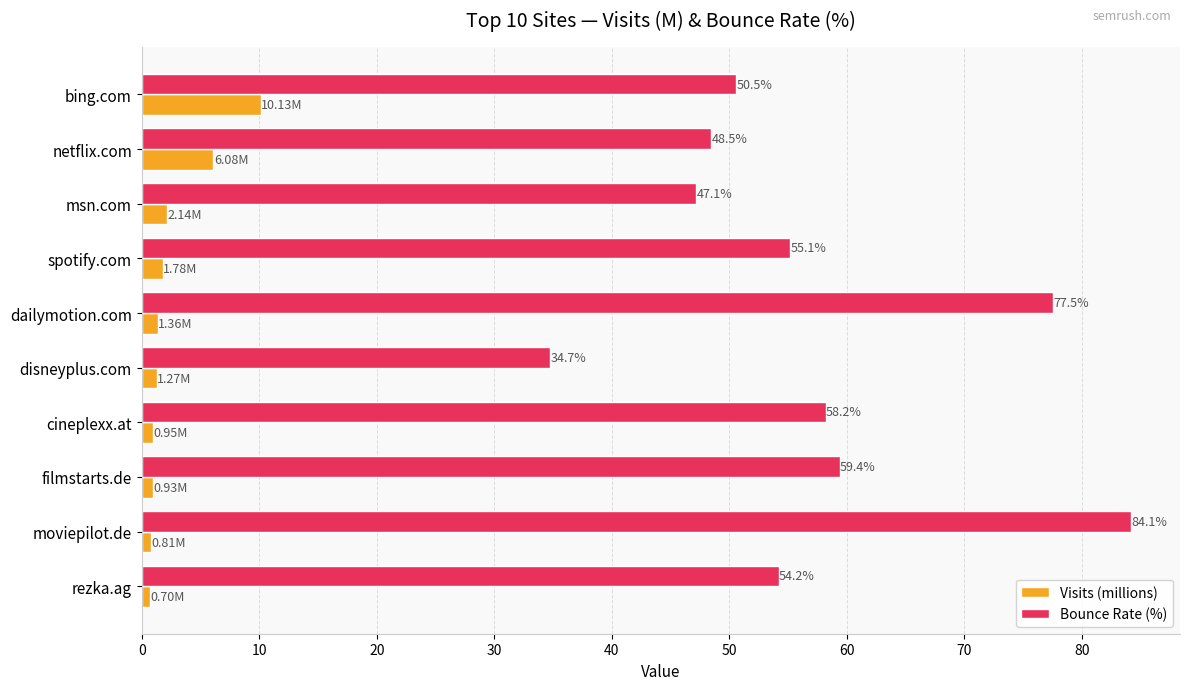

What are all the series names shown in the legend?

Visits (millions), Bounce Rate (%)